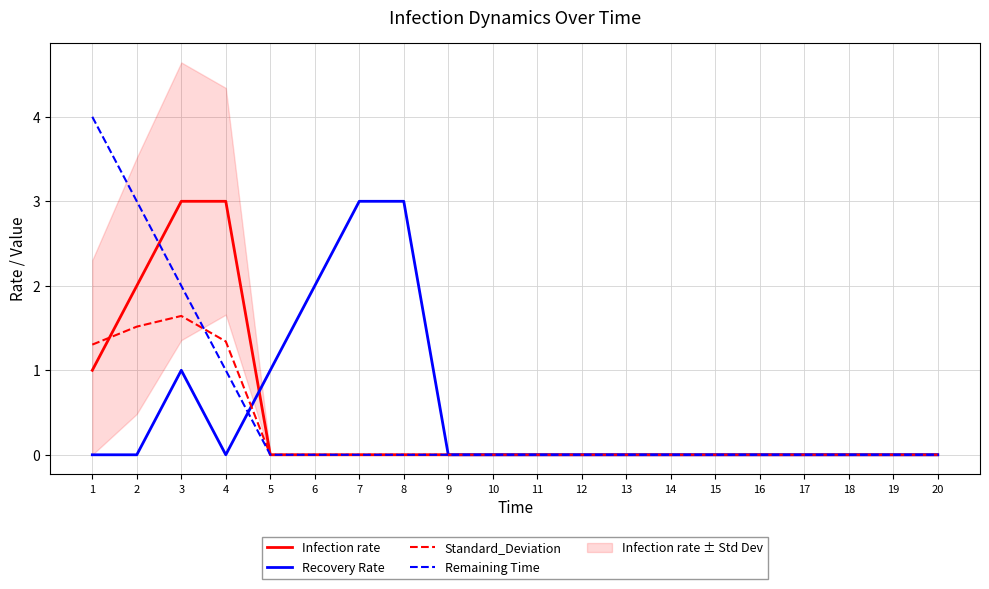

The Standard_Deviation series shows 1.1 at 12. True or false?

False